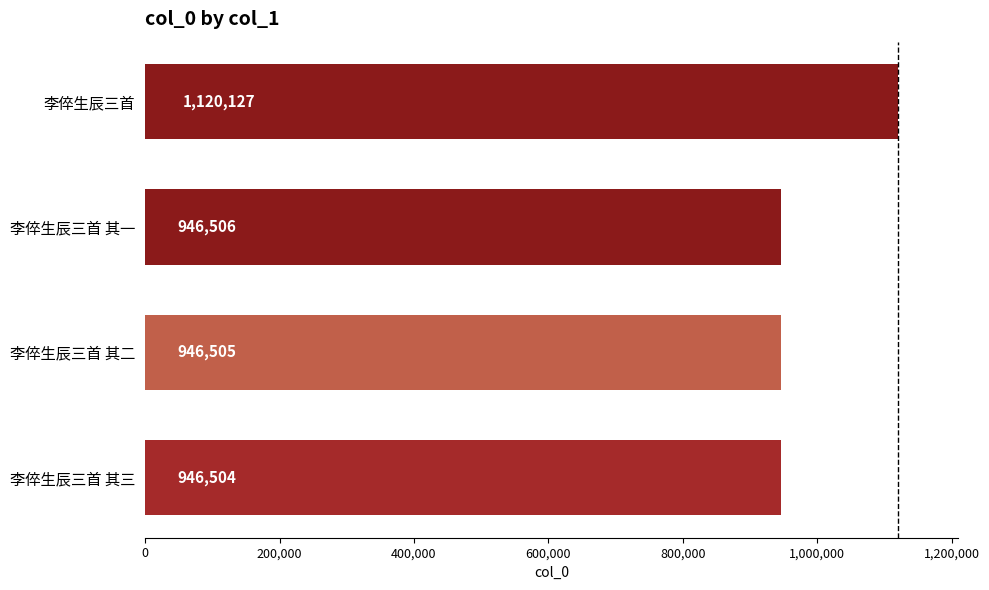

Which has a higher value, 李倅生辰三首 or 李倅生辰三首 其二?

李倅生辰三首